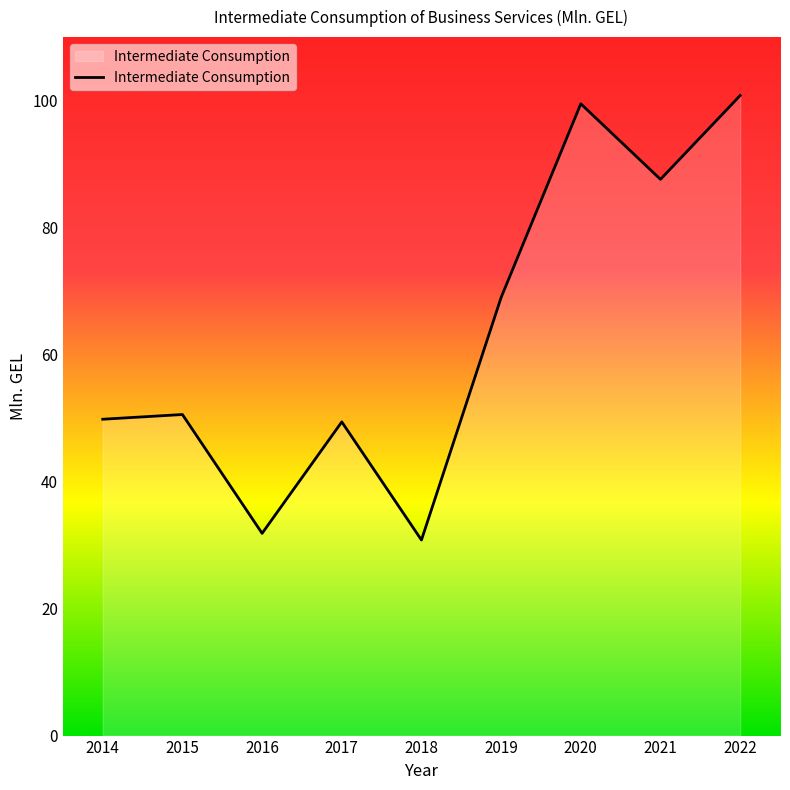

Where is the data nearest to the value 65?

2019